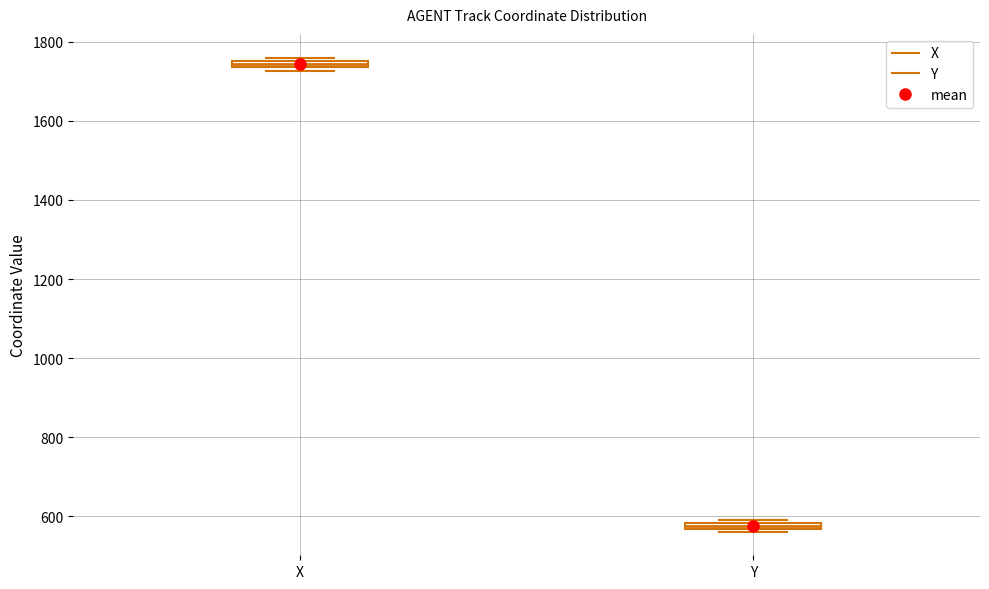

Where is the upper edge of the box for X on the y-axis? The values are not printed on the chart, so give them approximately, as read against the axis.

1760